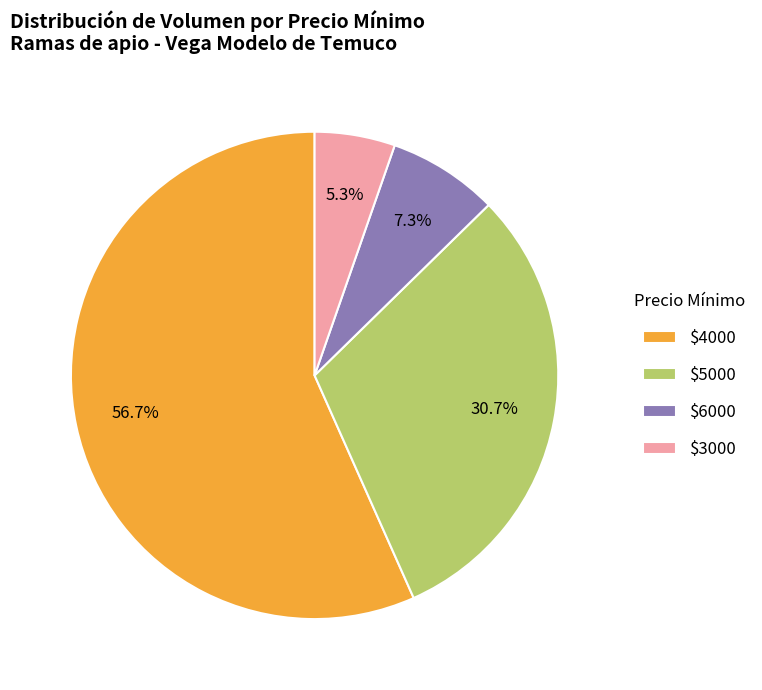

What is the smallest slice in the pie chart?

$3000